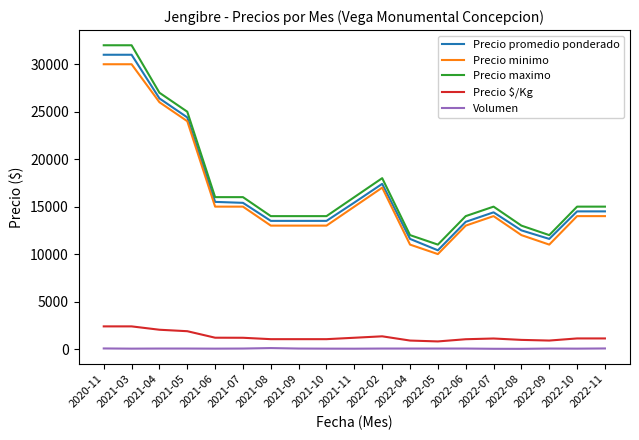

Is the value of Volumen at 2021-11 greater than the value of Precio maximo at 2021-11?

No